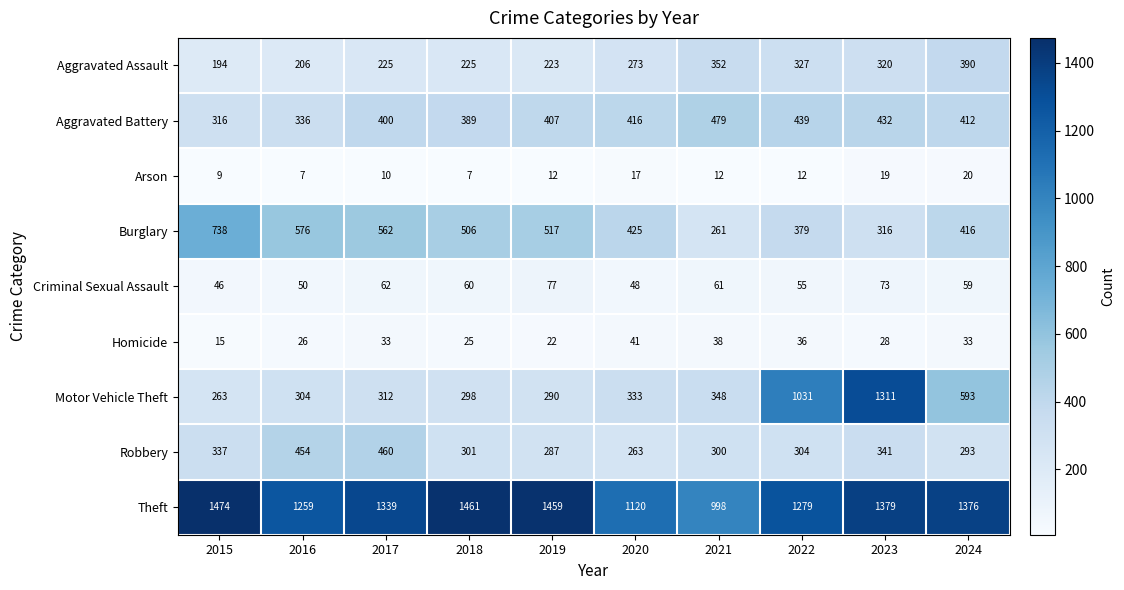

What is the spread (max minus min) of values at 2018?

1454